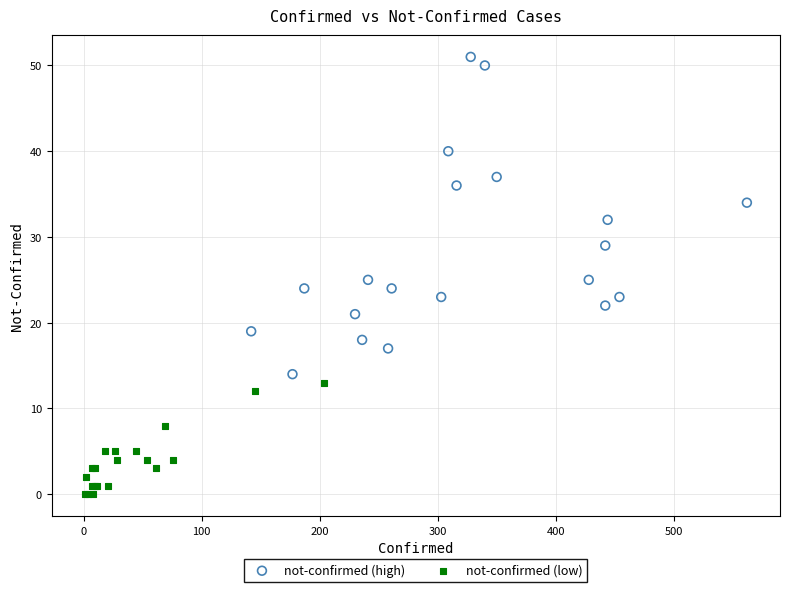

Which series contains the highest Y value?

not-confirmed (high)